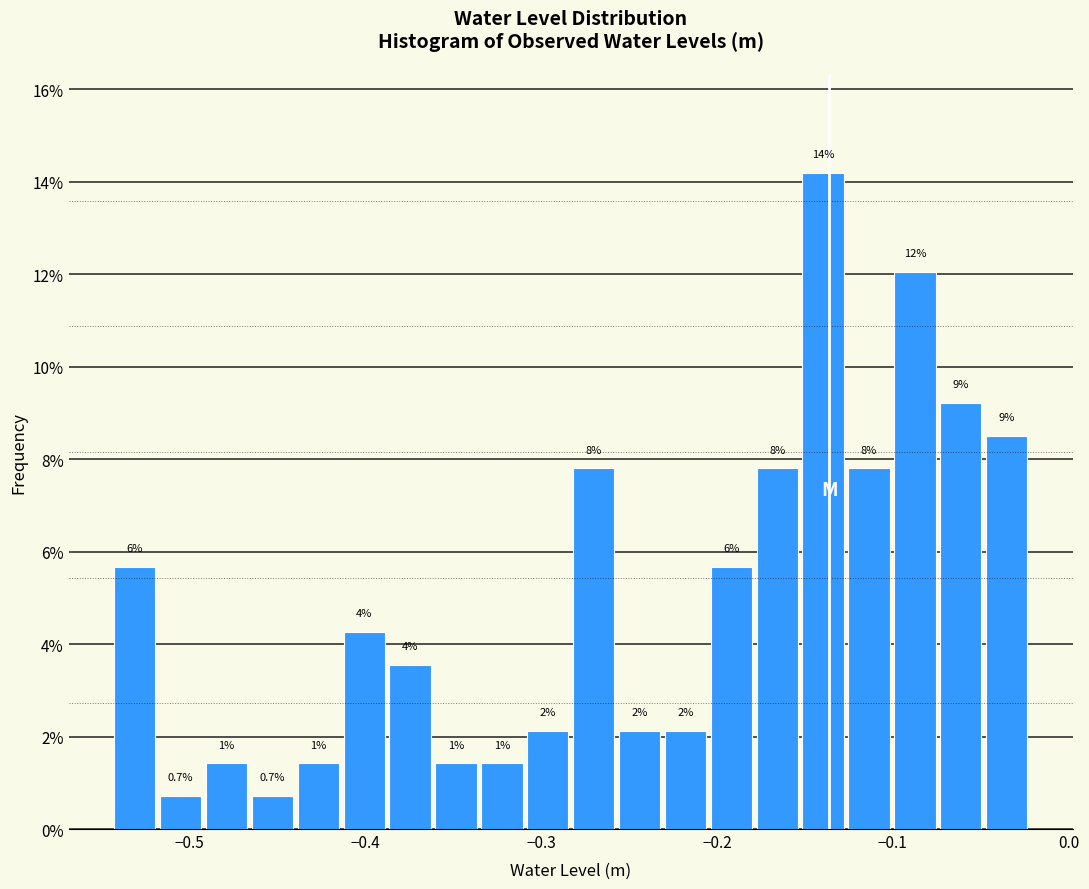

Read against the x-axis, roughly where is the centre of the tallest bar?

-0.14